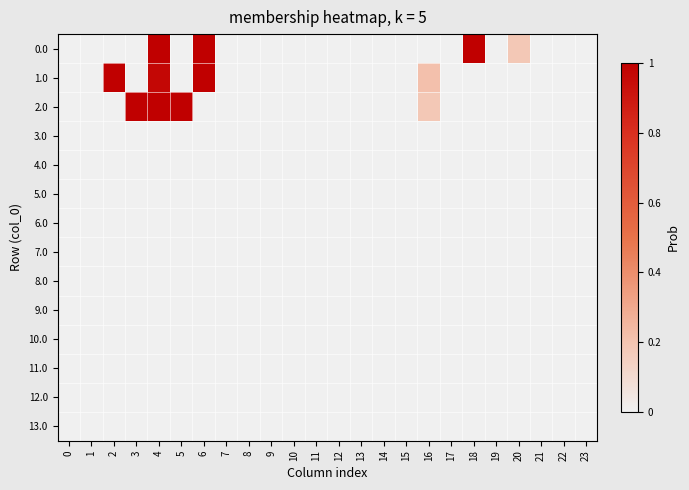

List the series in order of their peak value, lowest first.

3.0, 4.0, 5.0, 6.0, 7.0, 8.0, 9.0, 10.0, 11.0, 12.0, 13.0, 0.0, 1.0, 2.0